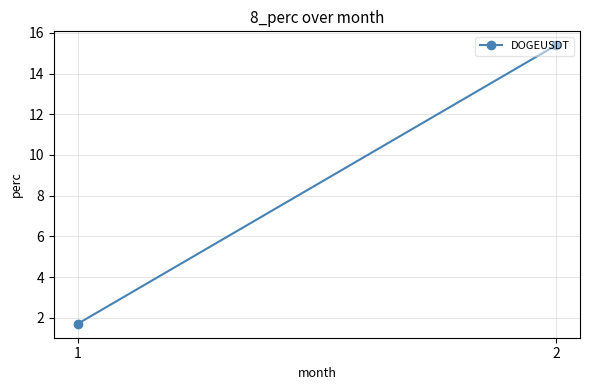

Which label corresponds to the smallest value in the chart?

1